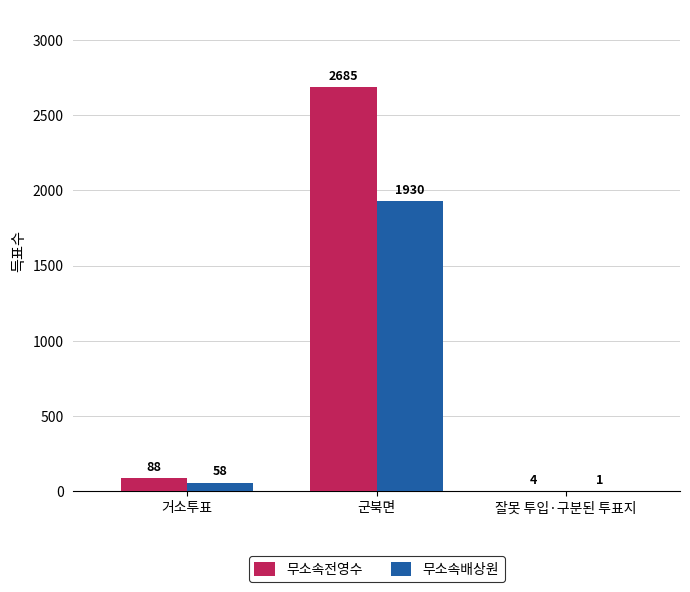

Read the 무소속배상원 value at 군북면, to the nearest 50.

1950